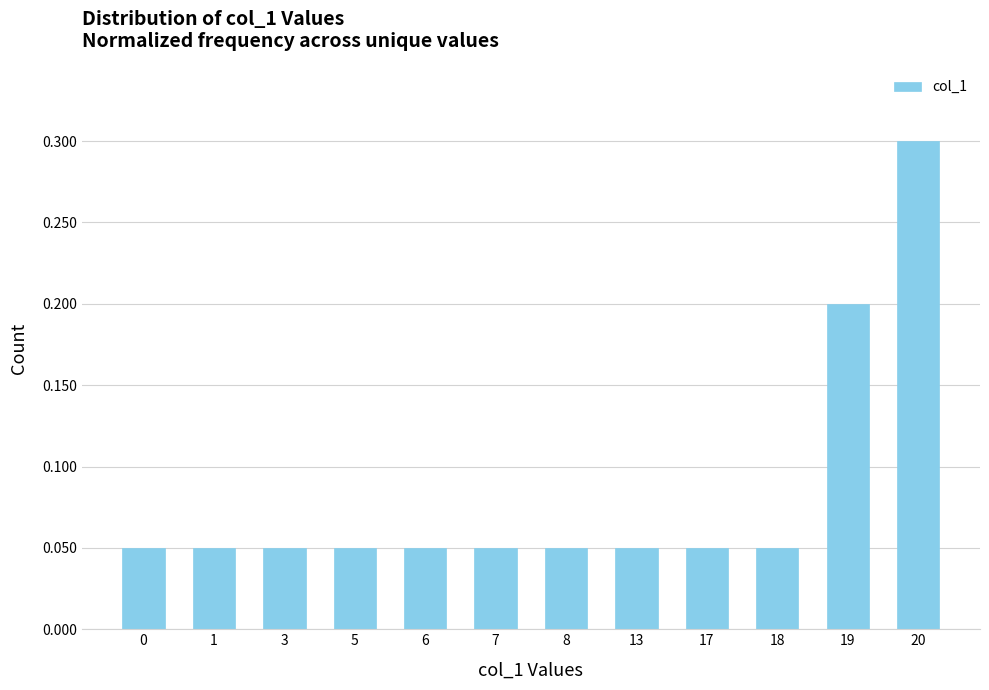

What is the sum of all values?

1.0